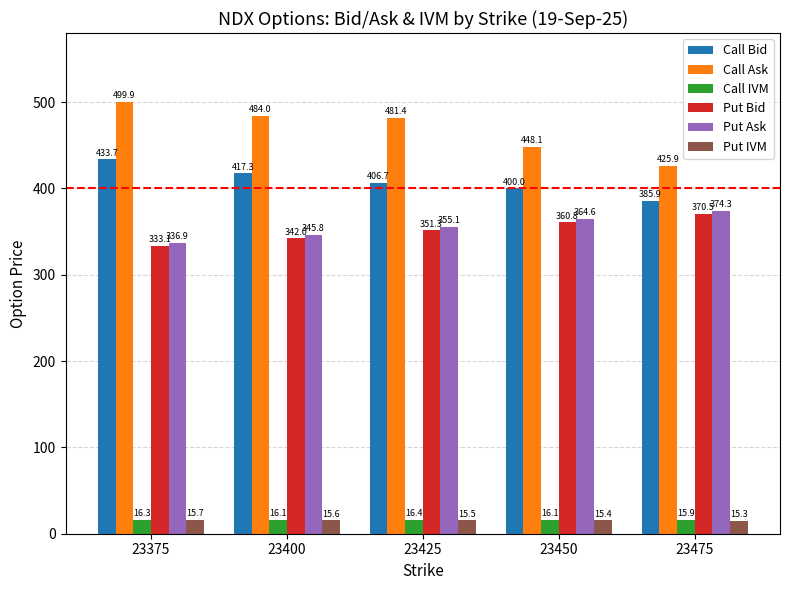

Which category has the lowest value across all series?

23475